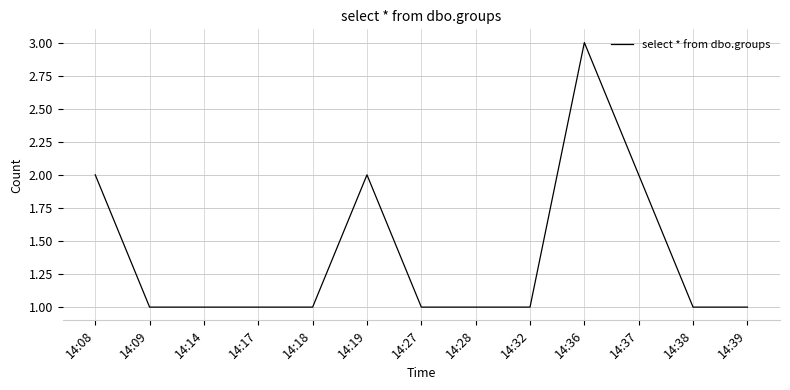

What is the sum of all values?

18